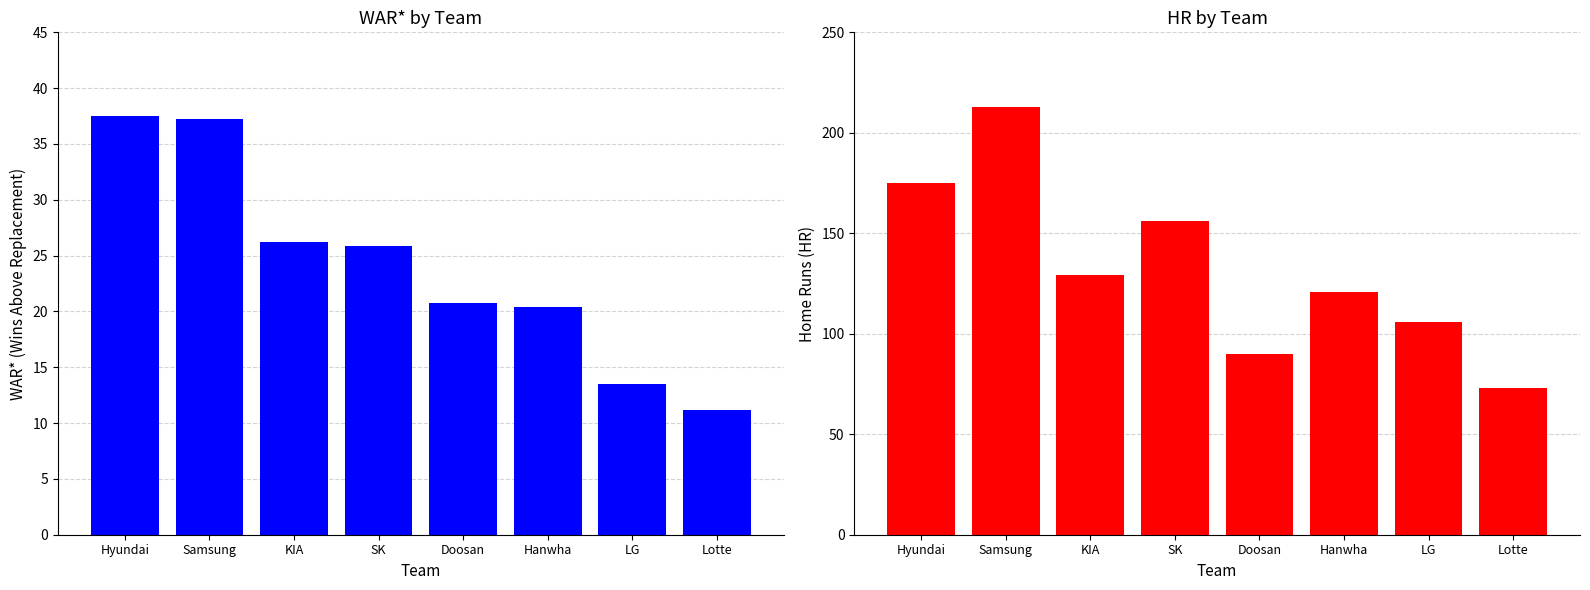

Which series has the widest spread of values?

HR